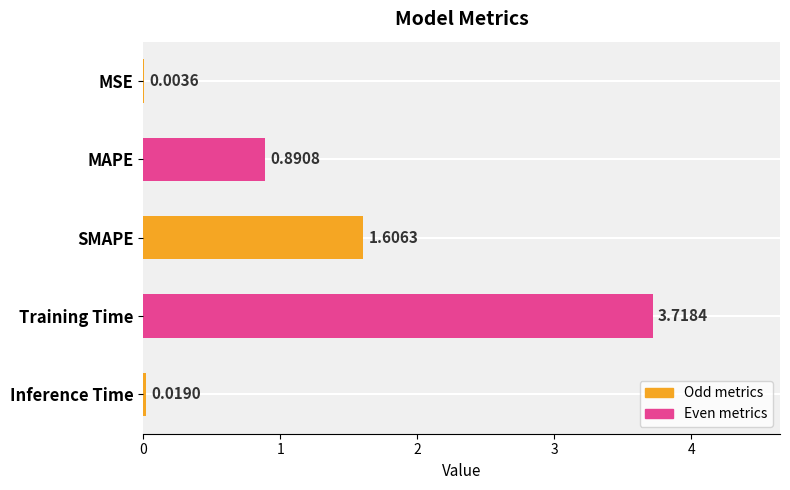

What is the sum of all values?

6.2